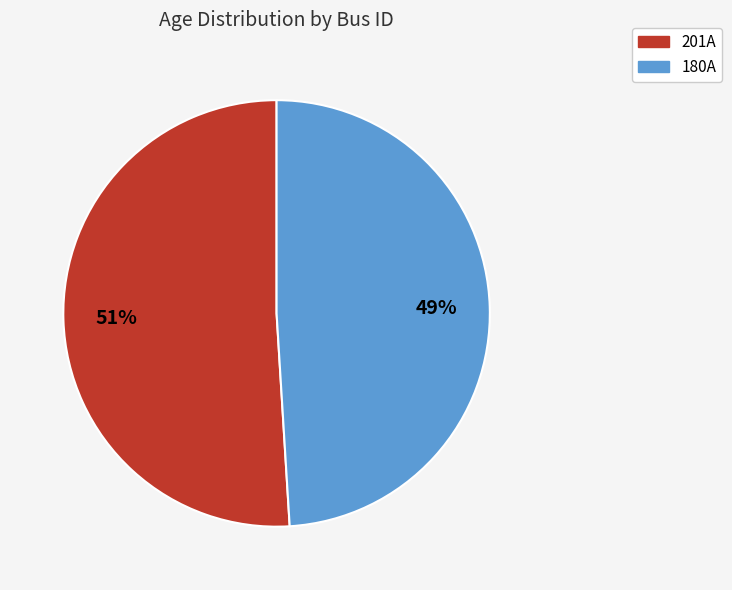

Which has a higher value, 201A or 180A?

201A